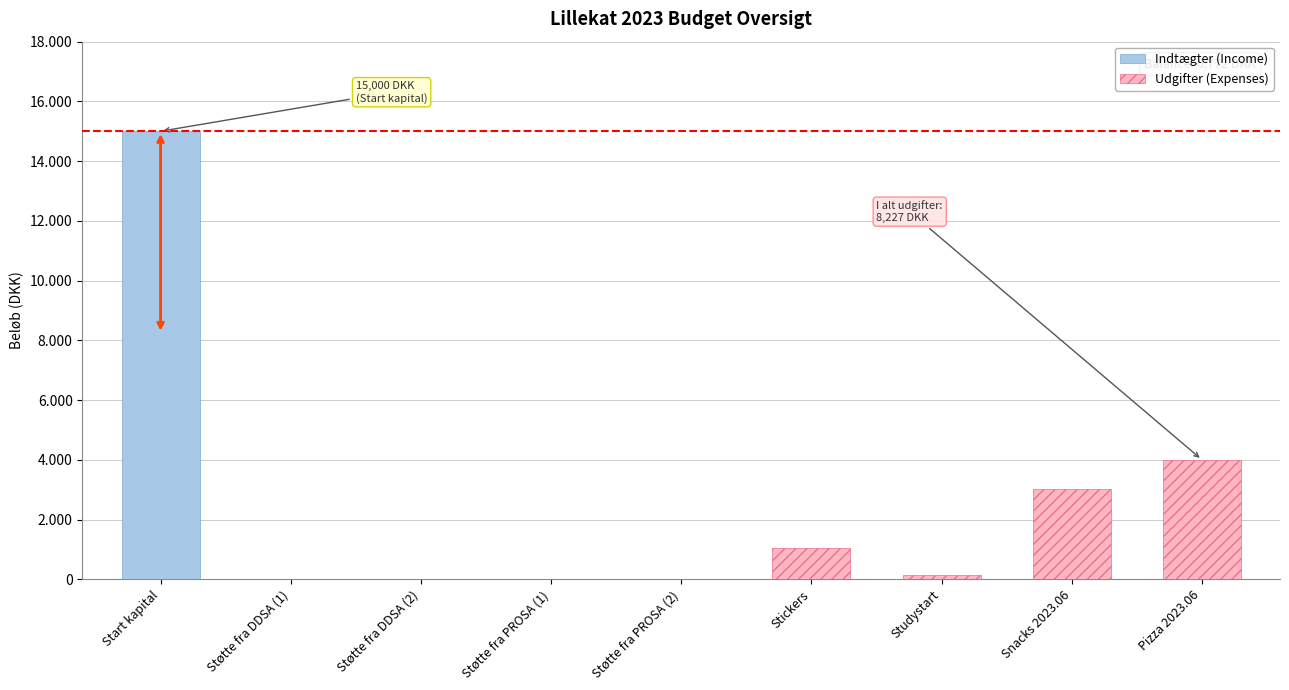

Which series changed the most between Støtte fra DDSA (1) and Snacks 2023.06?

Udgifter (Expenses)